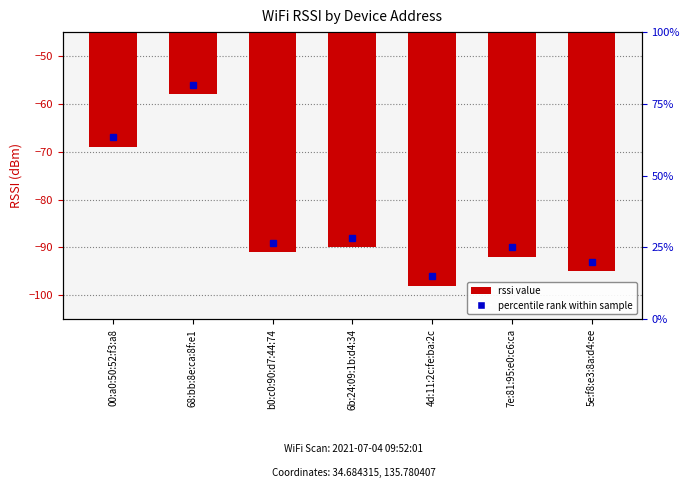

What is the minimum value shown in the chart?

-98